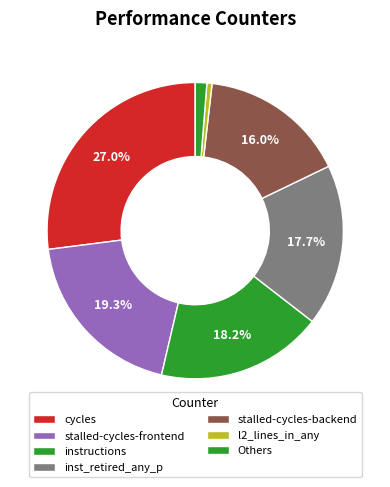

How many segments does this pie chart have?

7